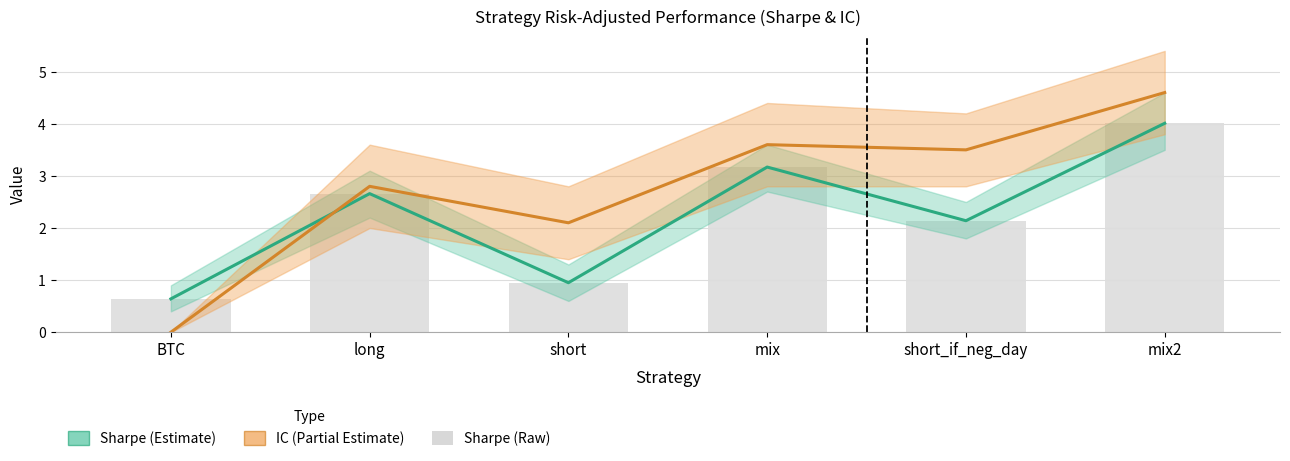

What is the label of the 3rd bar from the left?

short